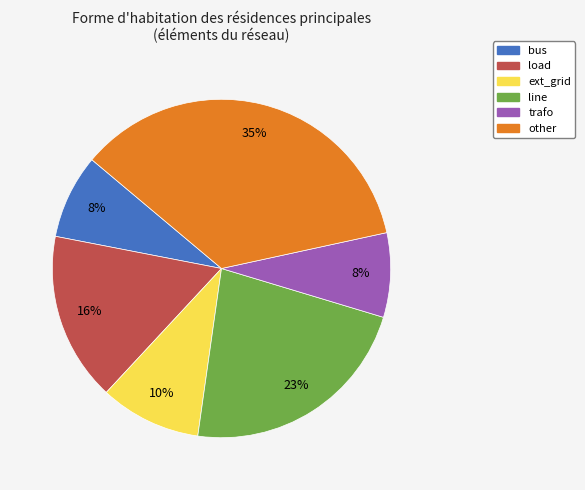

To the nearest percent, what portion does load represent?

16%